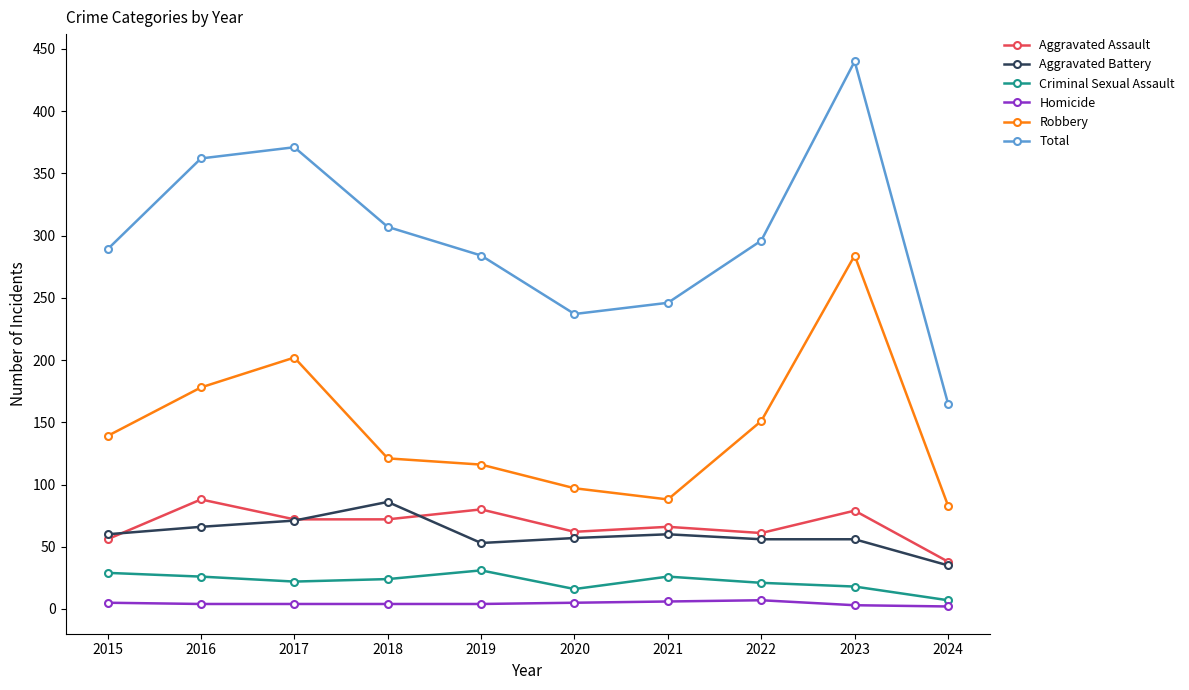

Which series has the largest total across all categories?

Total